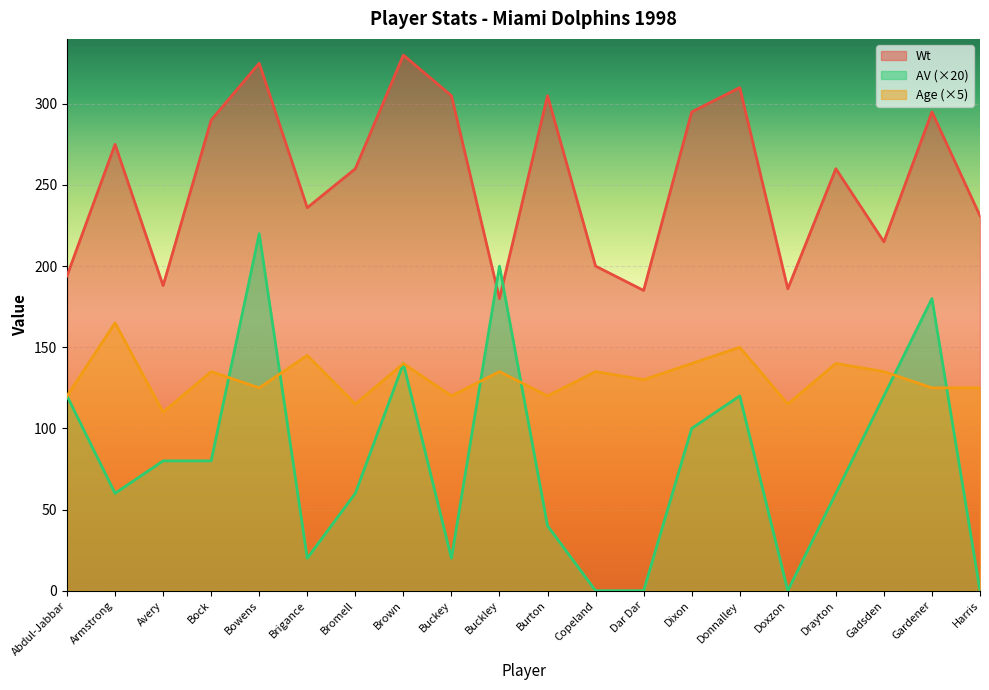

At how many categories does at least one series exceed 36?

20